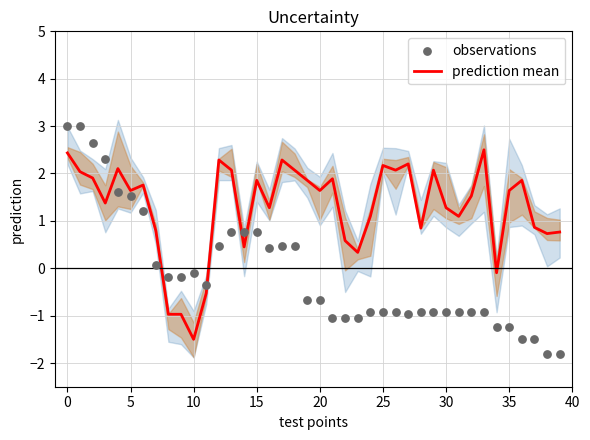

What are all the series names shown in the legend?

prediction mean, observations